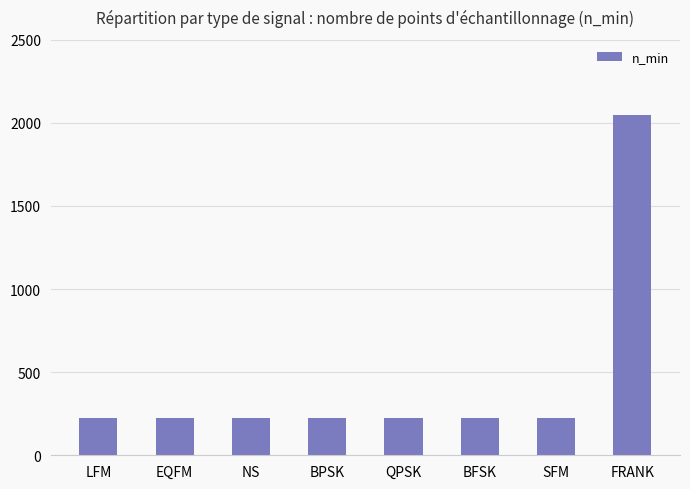

What is the ratio of the value at LFM to the value at EQFM?

1.0